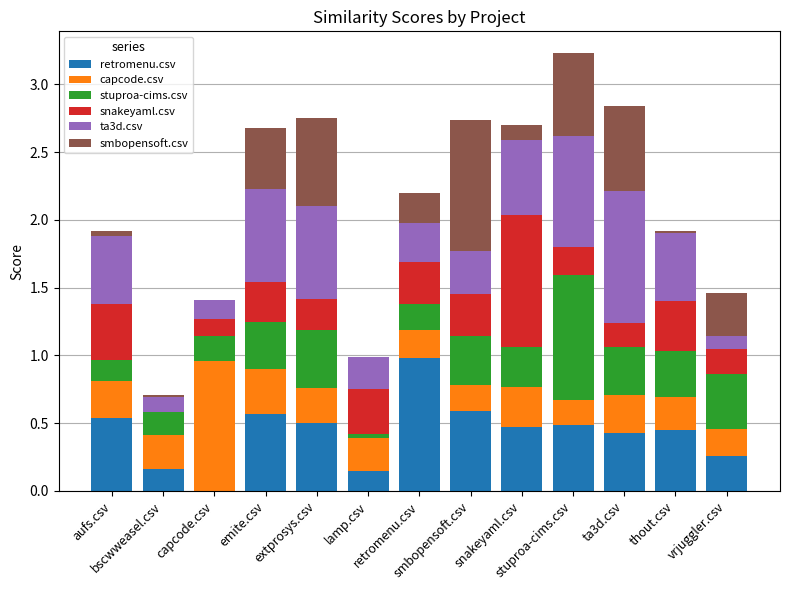

At which category is the sum across all series the highest?

stuproa-cims.csv